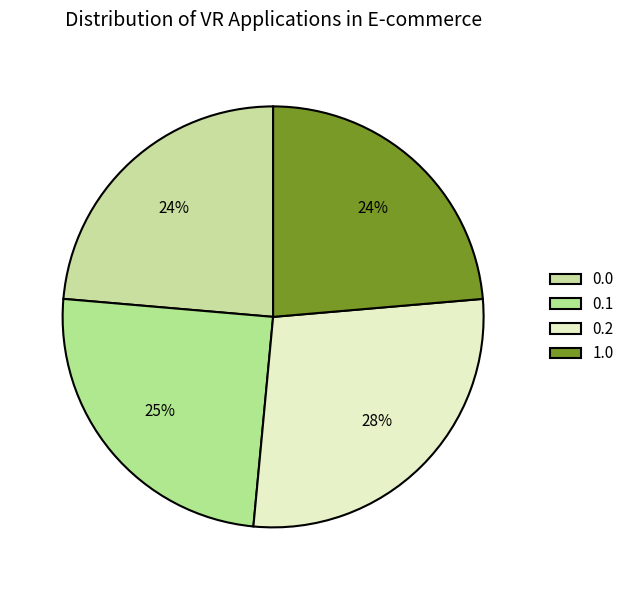

Is there a majority slice in this chart?

No